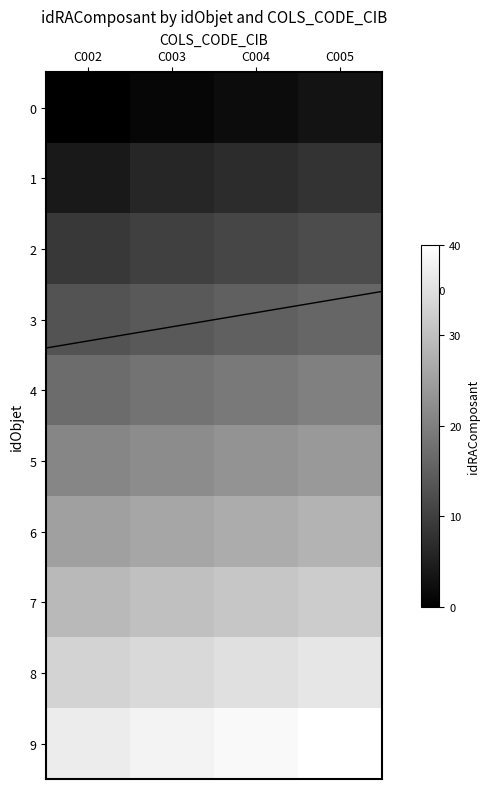

What is the difference between the 6 values at C002 and C003?

1